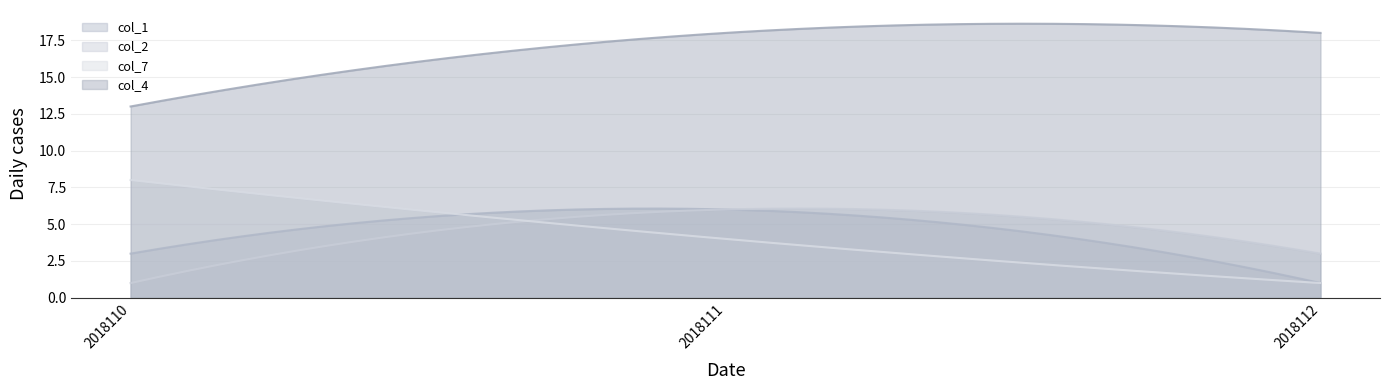

What is the difference between the col_2 values at 2018110 and 2018111?

5